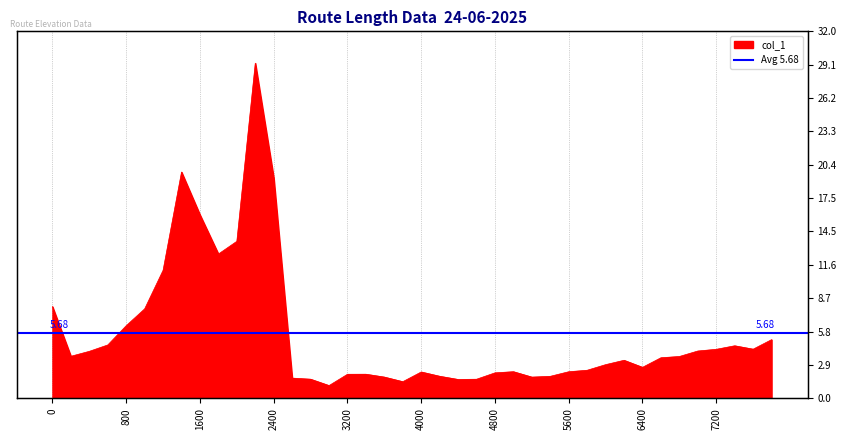

Where is the first local maximum?

1400